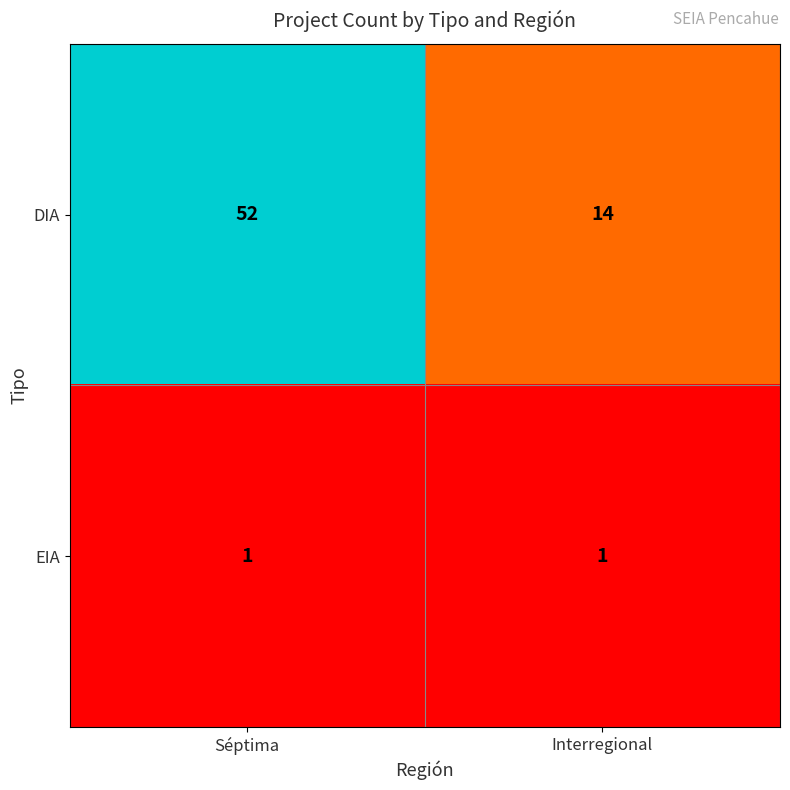

What is the difference between the maximum and minimum values in the DIA series?

38